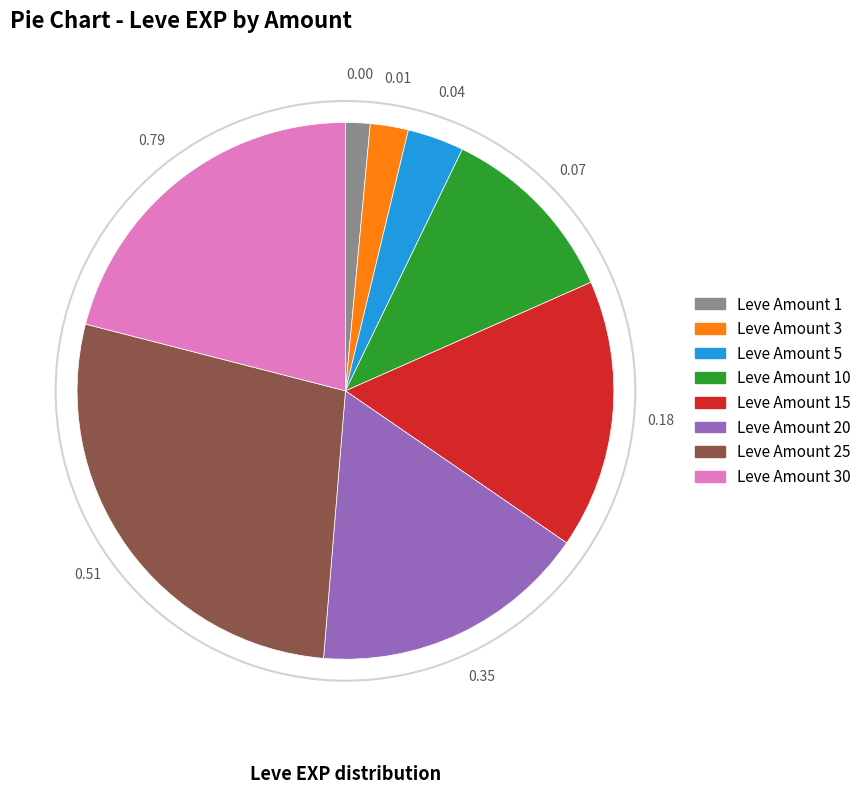

Count the number of slices in the pie.

8